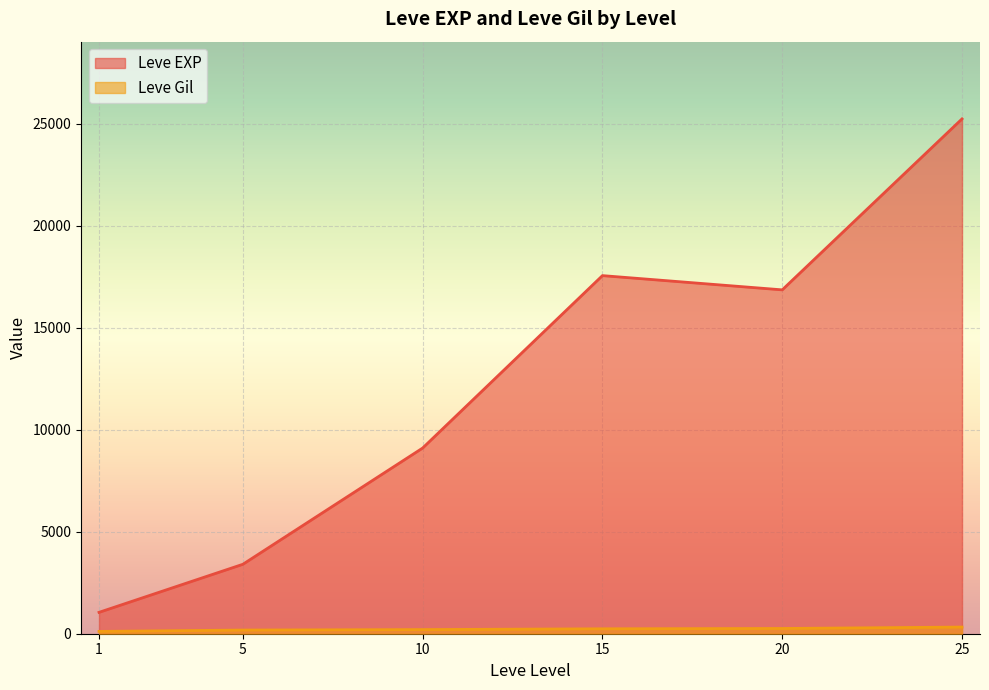

Which series has the largest total across all categories?

Leve EXP